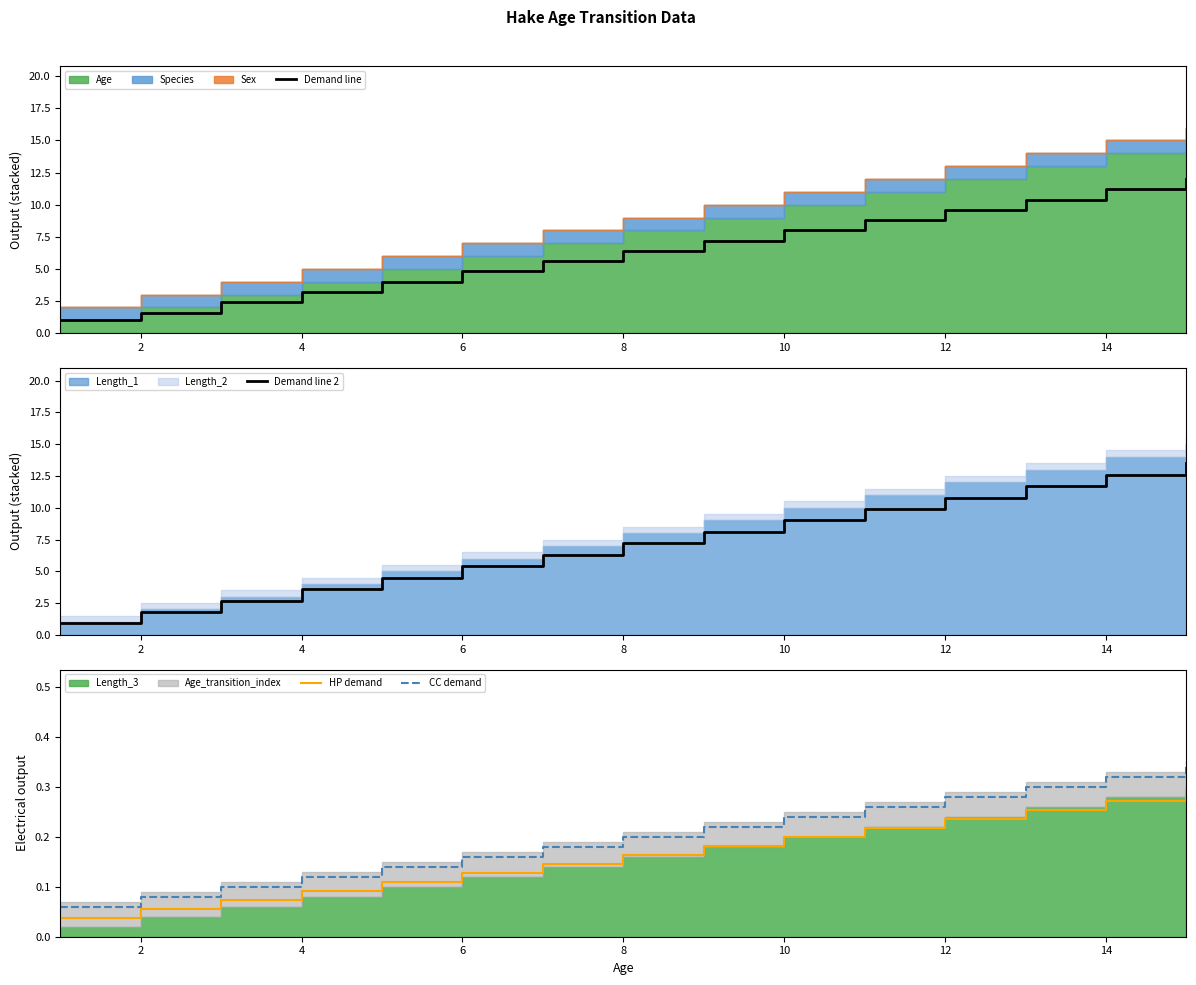

True or false: Demand line 2 has more than 0 interior local peaks.

False